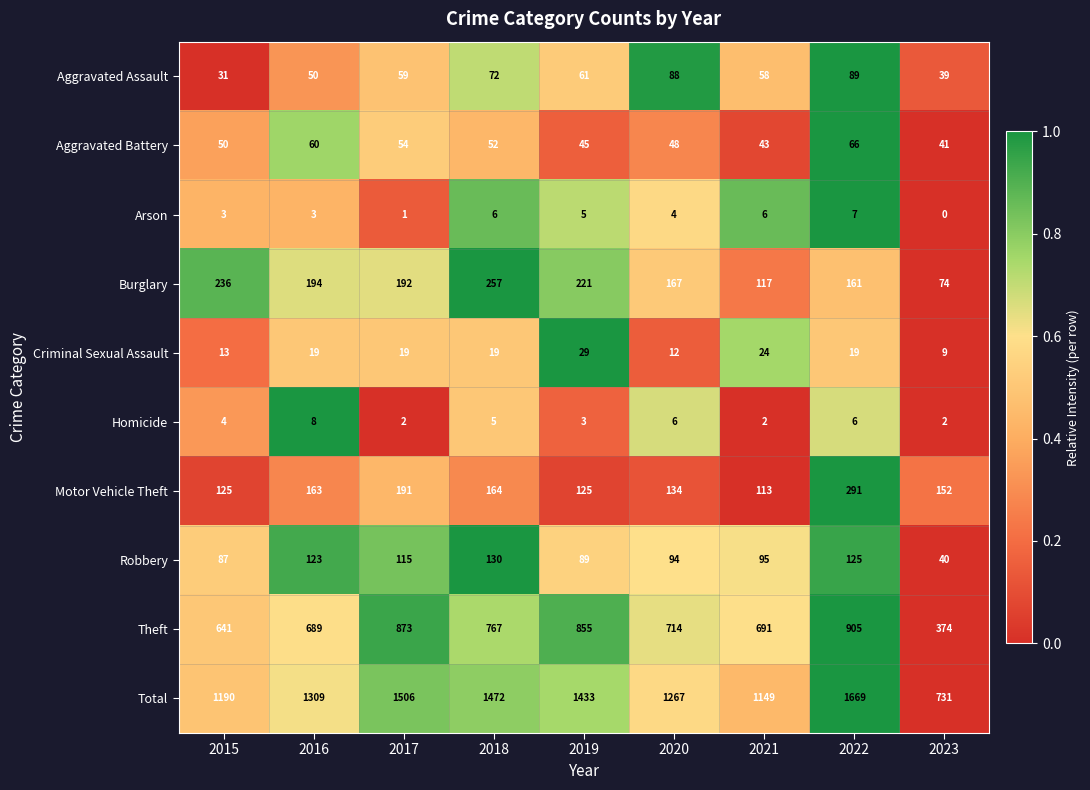

Is the value of Arson at 2015 greater than the value of Criminal Sexual Assault at 2015?

No